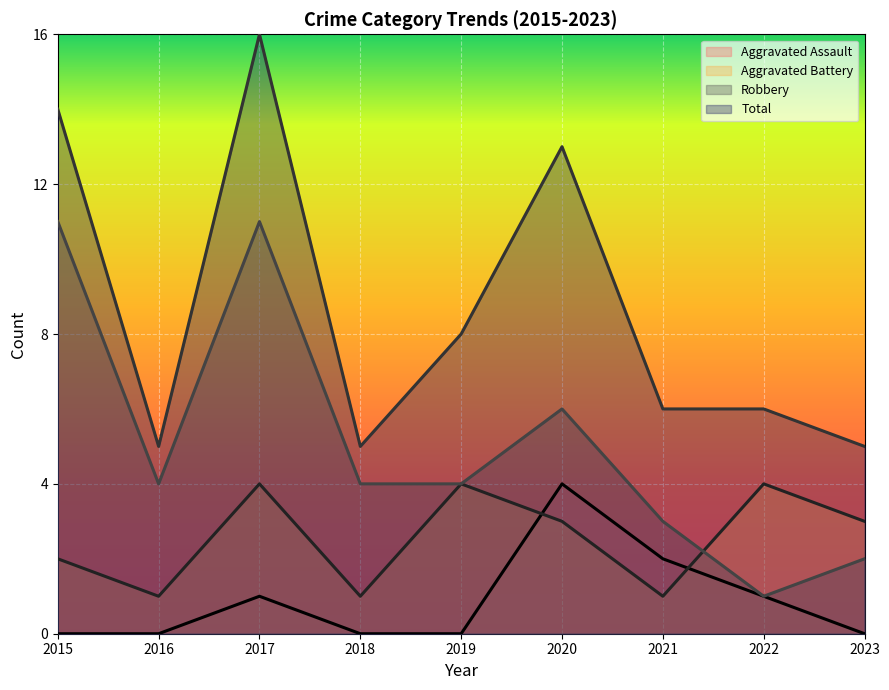

At how many categories does at least one series exceed 0?

9